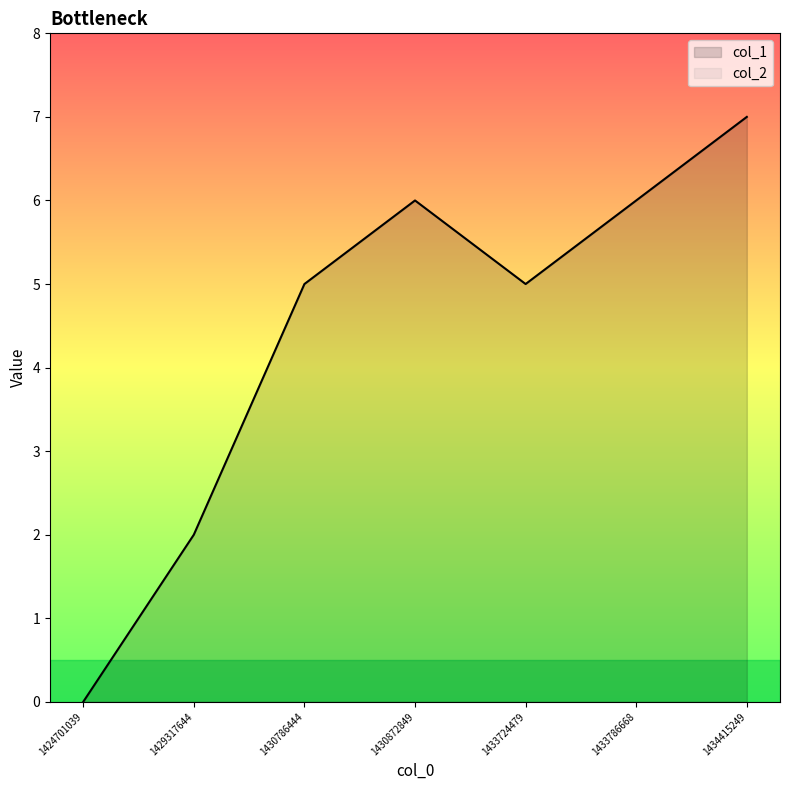

What is the maximum value shown in the chart?

7